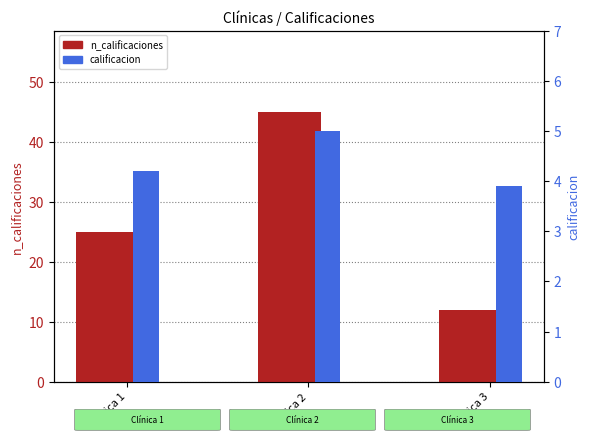

True or false: calificacion has a value of 3.9 at Clínica 3.

True